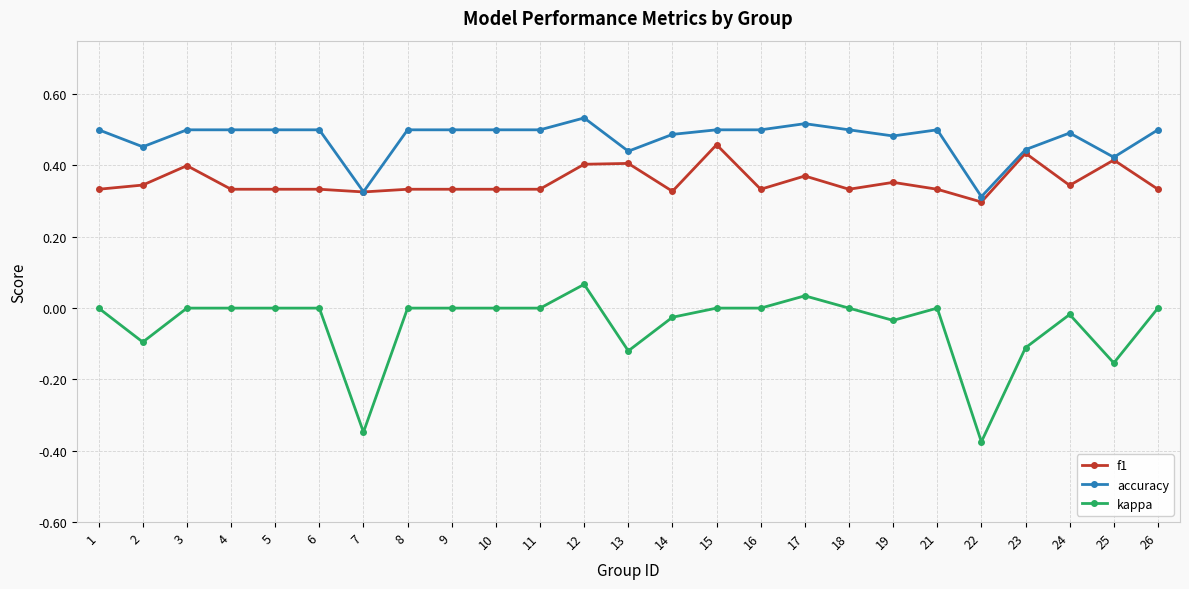

True or false: accuracy has more than 2 points higher than both neighbors.

True